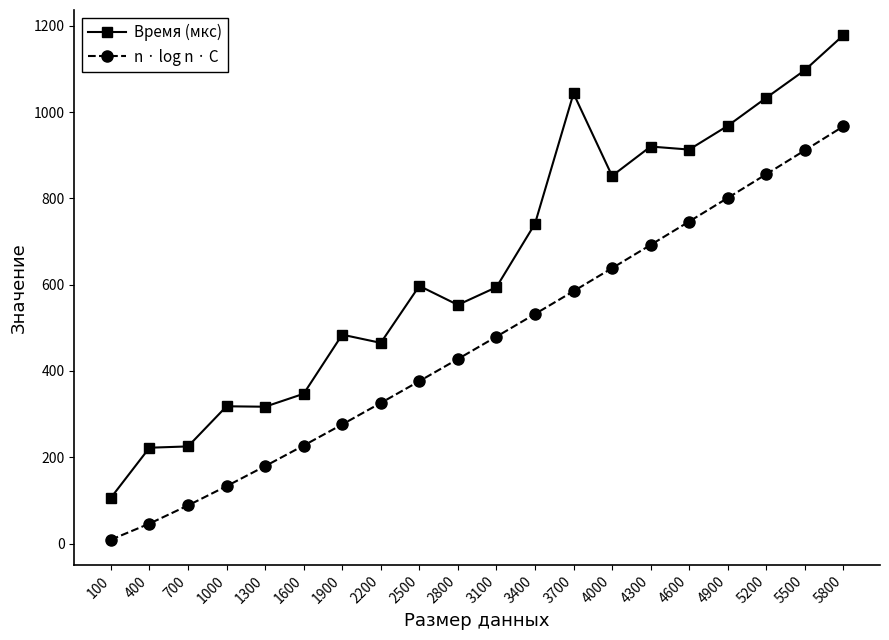

How many categories are shown in the chart?

20